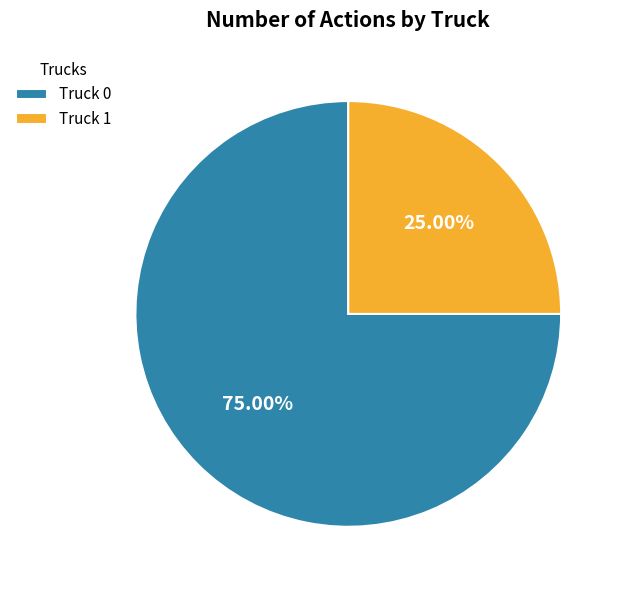

To the nearest percent, what is the combined percentage of Truck 1 and Truck 0?

100%